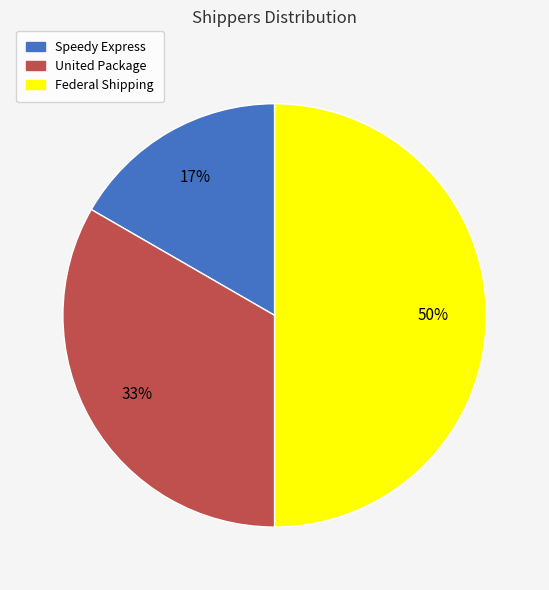

Between Federal Shipping and United Package, which is larger?

Federal Shipping